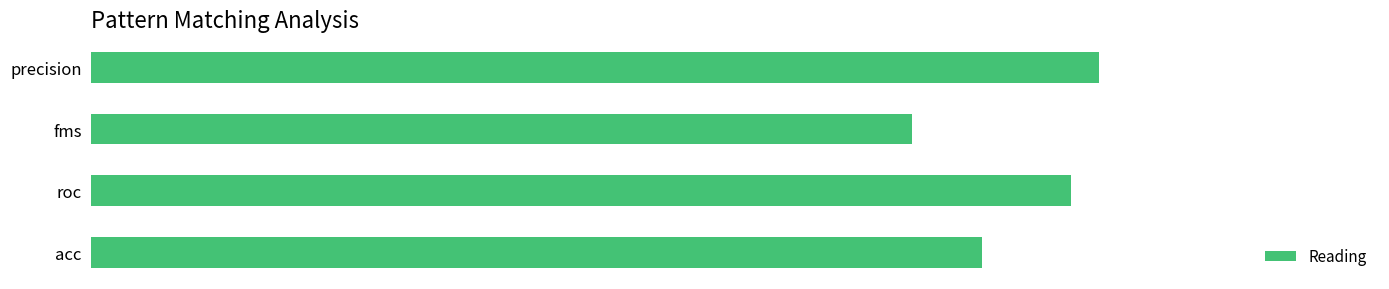

Which category has the lowest value across all series?

fms